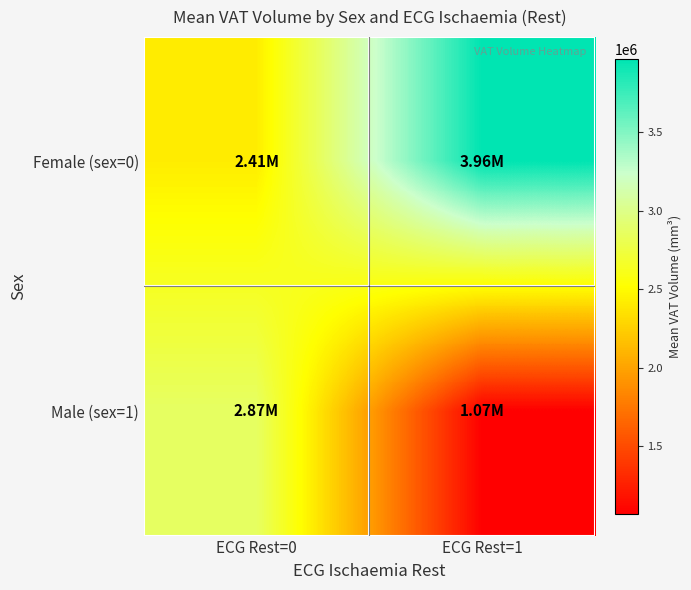

How many series are shown in this chart?

2